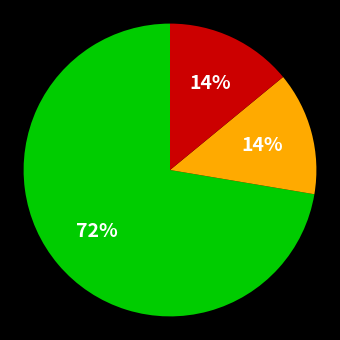

To the nearest percent, what is the average slice percentage?

33%